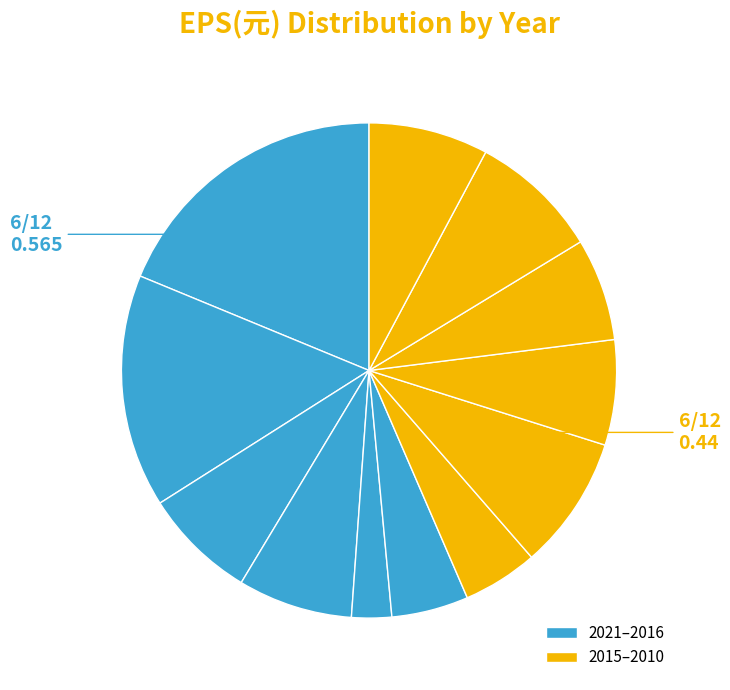

To the nearest percent, what is the average slice percentage?

8%